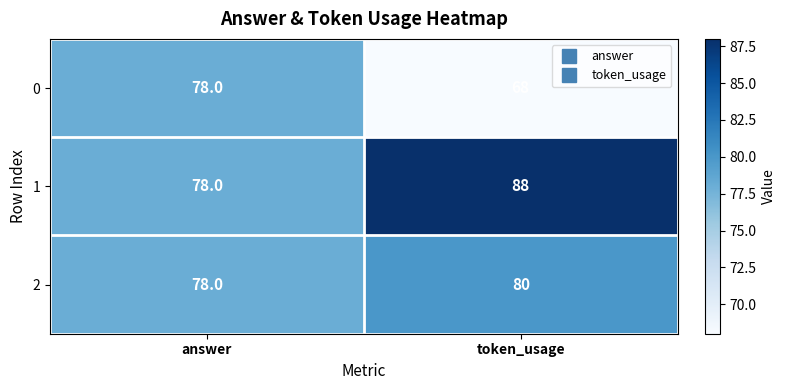

Reading right to left, transcribe all the data shown in this chart.

0: token_usage=68	answer=78
1: token_usage=88	answer=78
2: token_usage=80	answer=78